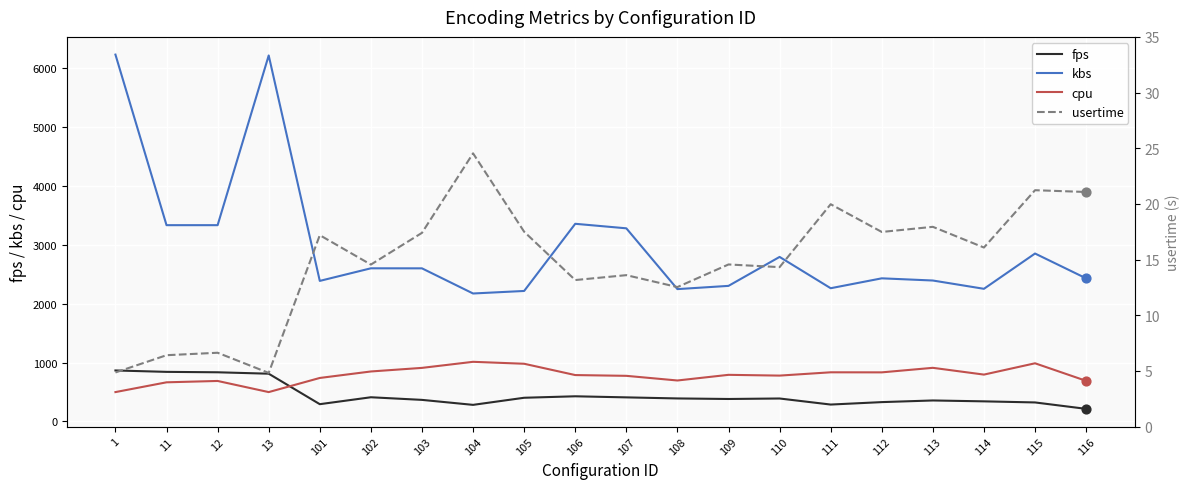

Which series contains the lowest Y value?

usertime